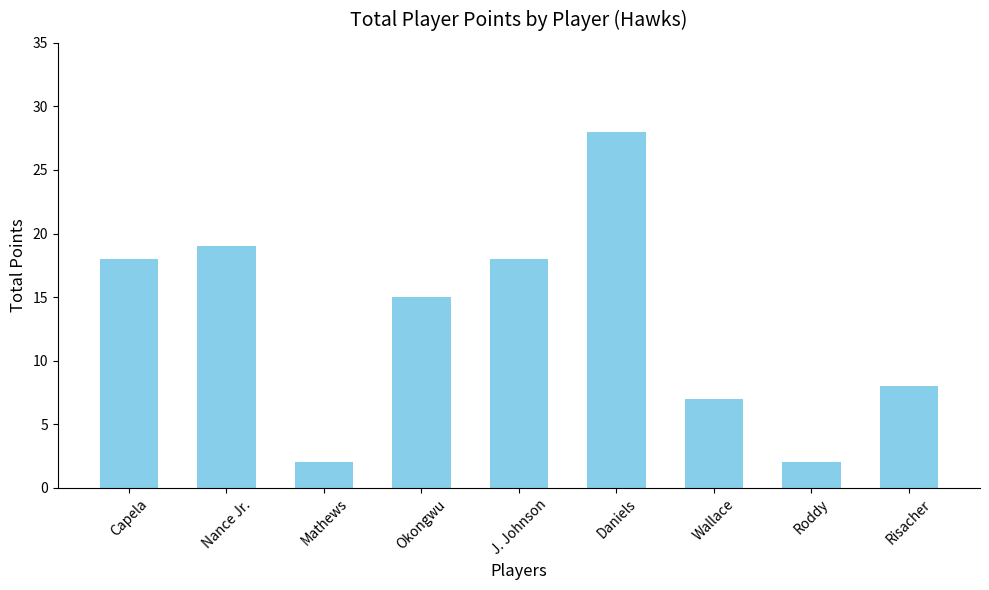

Which has a higher value, Roddy or Okongwu?

Okongwu